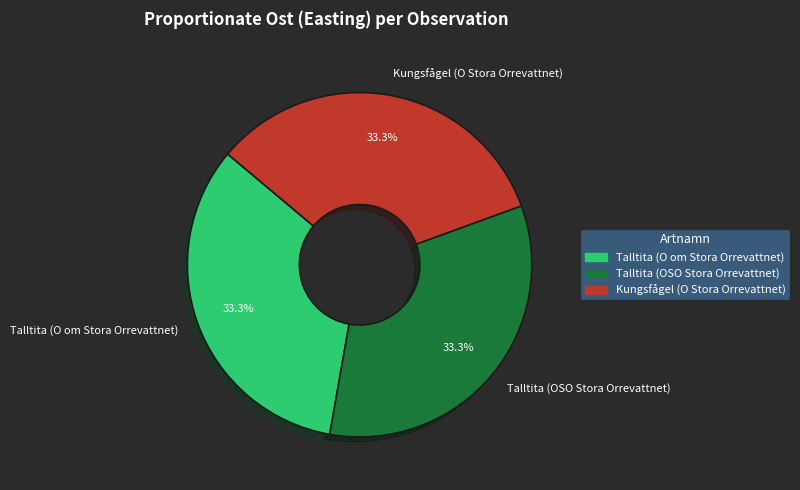

Does any single category account for the majority?

No